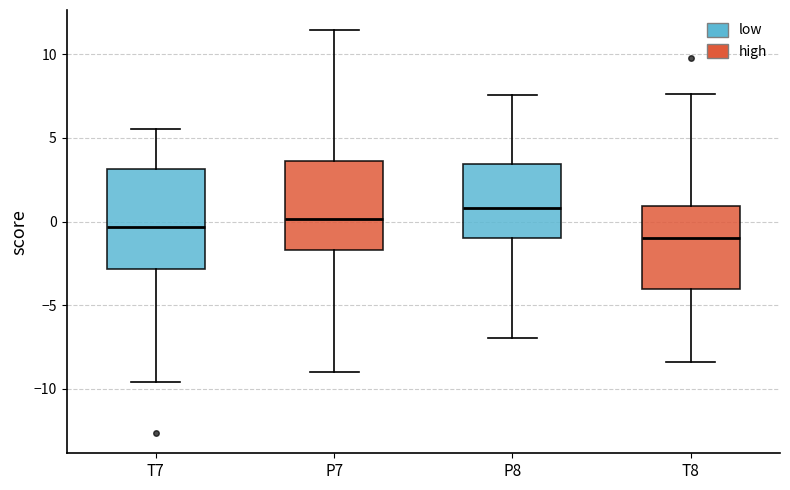

Comparing the boxes themselves (not the whiskers), which one is the tallest?

T7